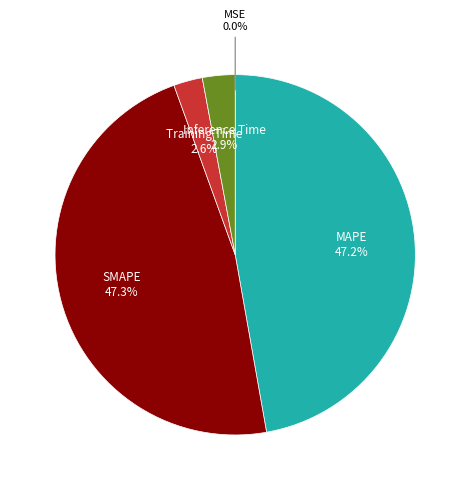

Is there a majority slice in this chart?

No